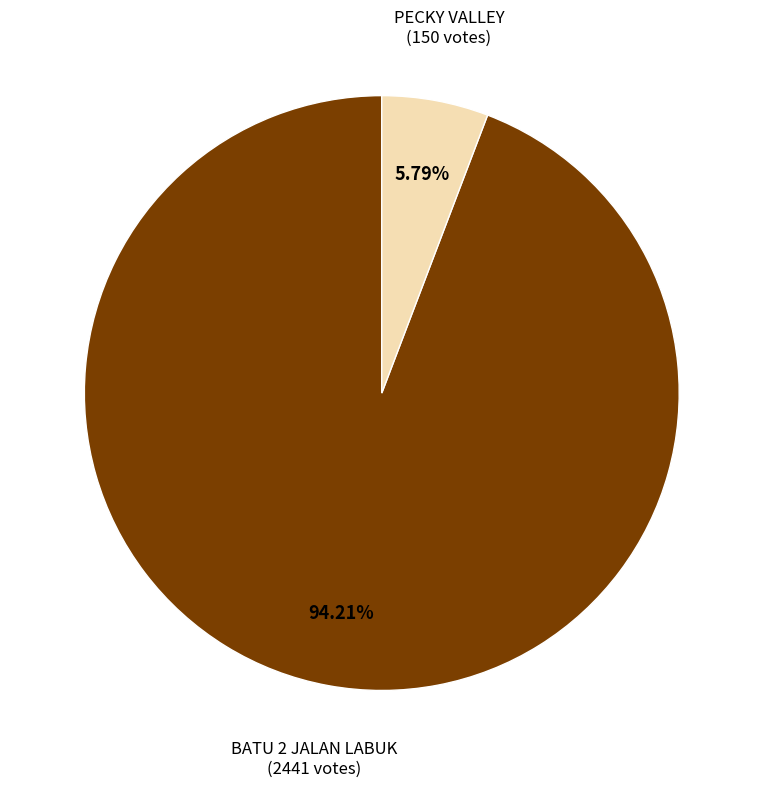

To the nearest percent, what portion does BATU 2 JALAN LABUK represent?

94%